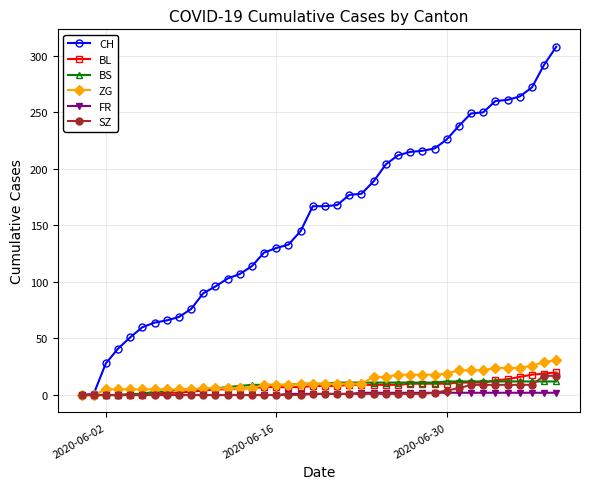

Which series has the largest total across all categories?

CH